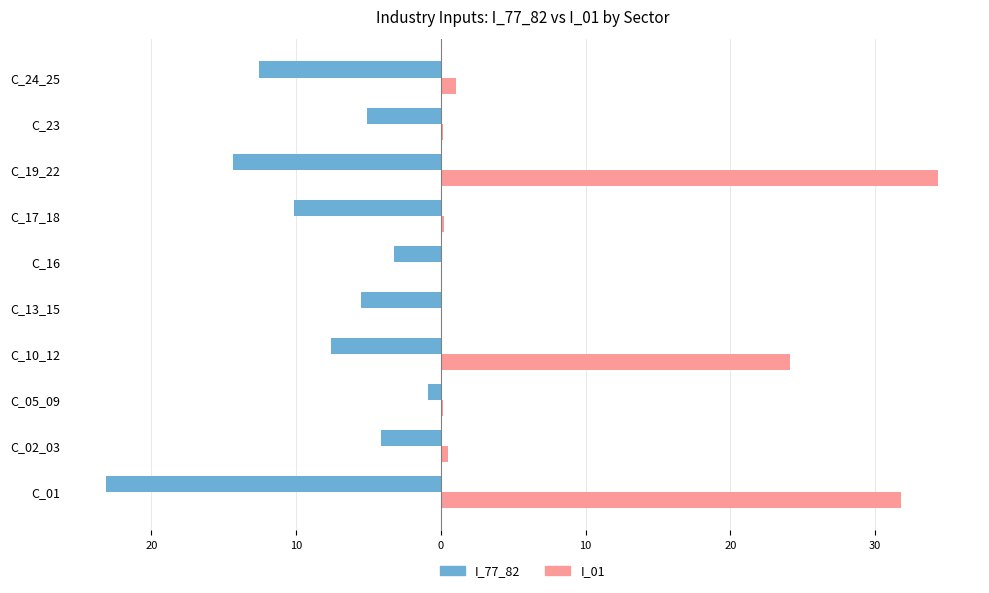

Reading right to left, what are all the values shown in this chart?

I_77_82: -12.6	-5.1	-14.3	-10.2	-3.3	-5.5	-7.6	-0.9	-4.1	-23.1
I_01: 1.1	0.1	34.4	0.2	0.1	0.0	24.1	0.1	0.5	31.8